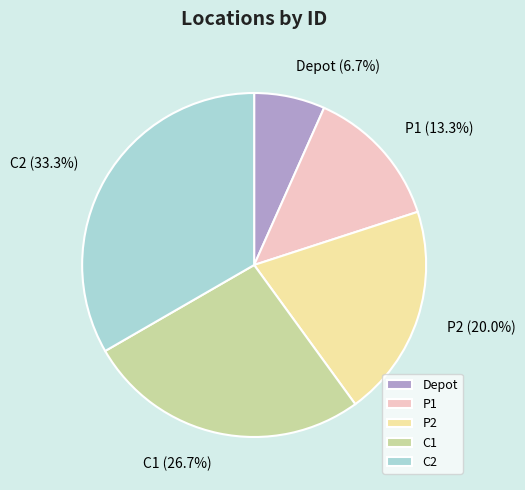

Which slice is the largest?

C2